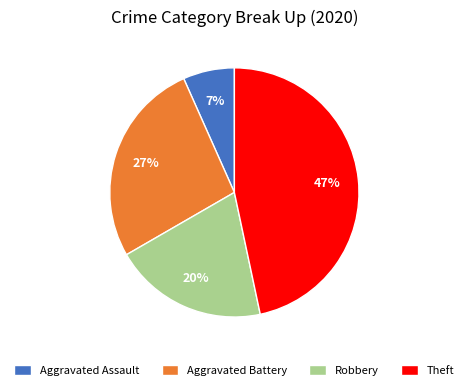

To the nearest percent, what is the combined percentage of Aggravated Assault and Theft?

53%